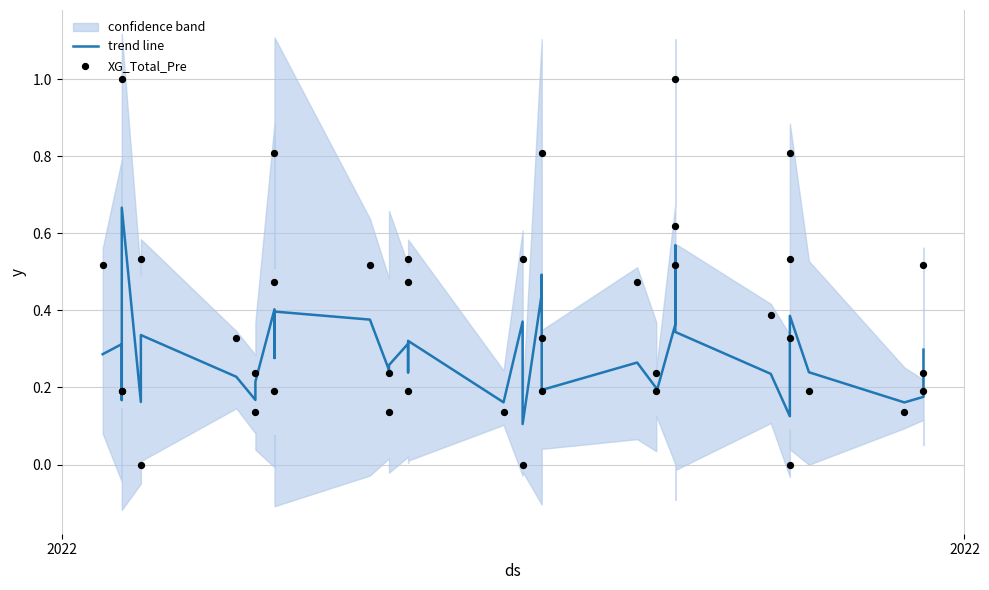

What are all the series names shown in the legend?

trend line, XG_Total_Pre